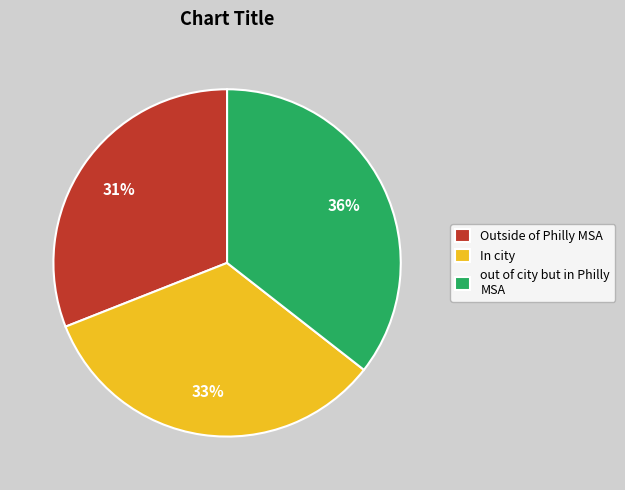

How many slices are in this pie chart?

3